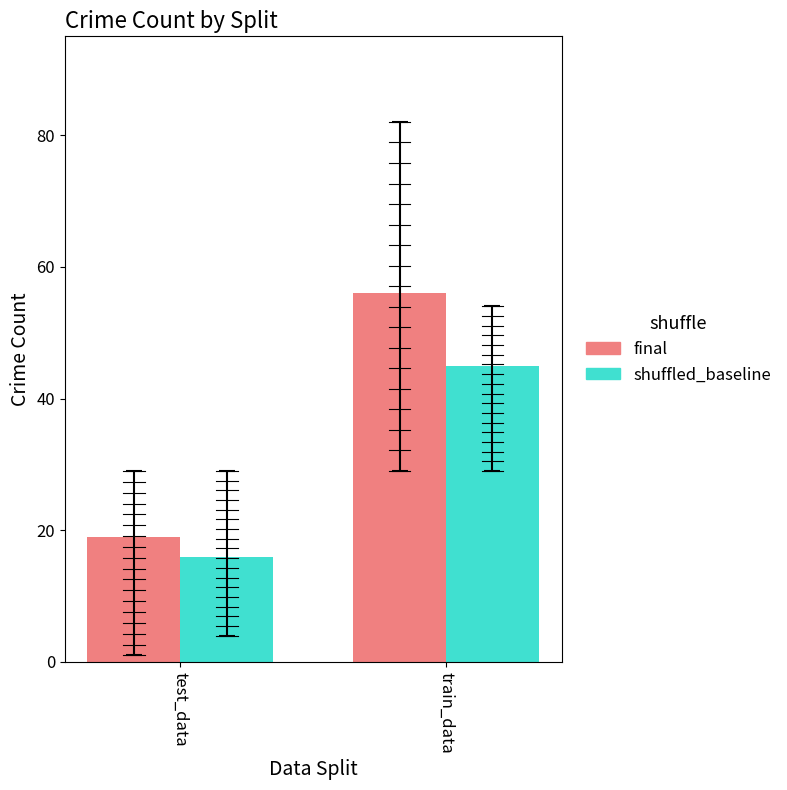

What is the average value of the final series?

38